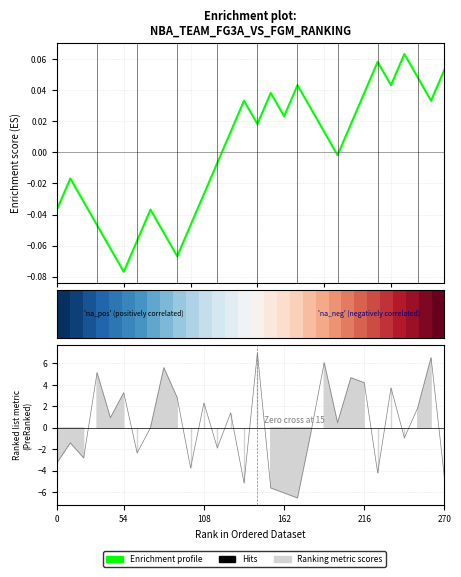

Between 13 and 9, which is larger?

13